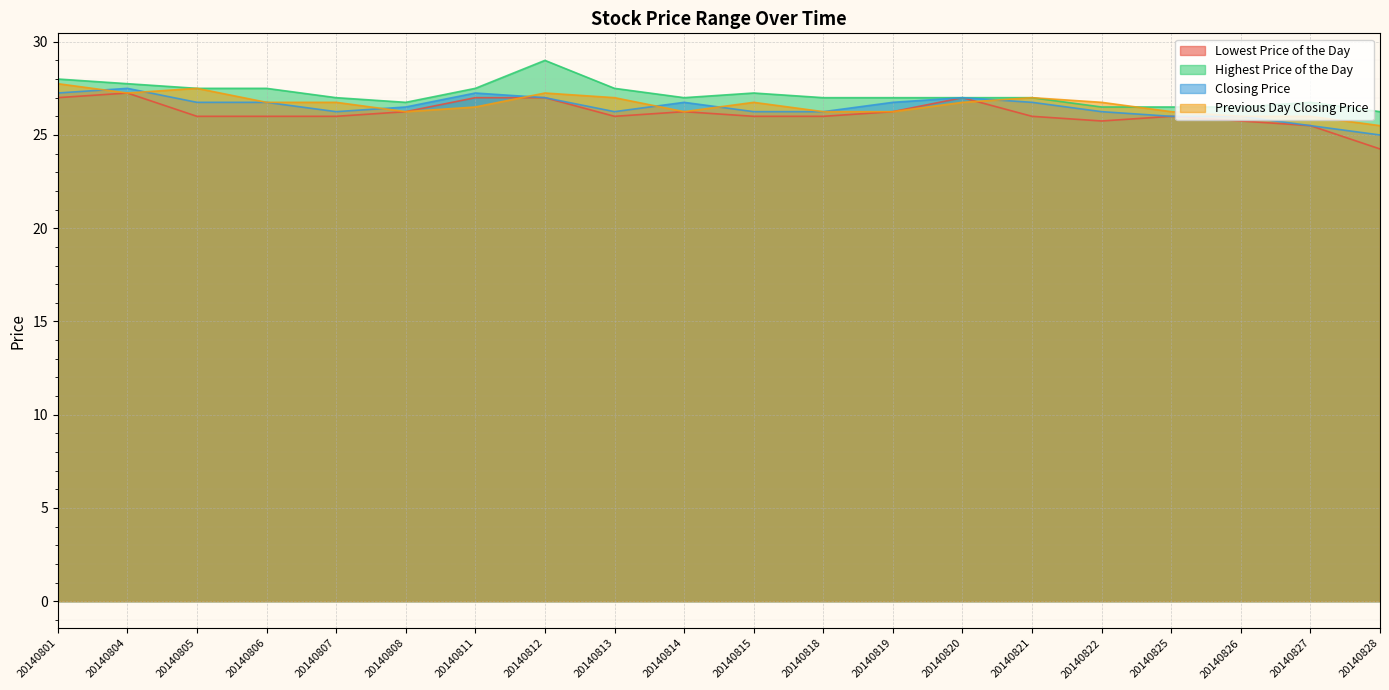

Which series has the largest total across all categories?

Highest Price of the Day